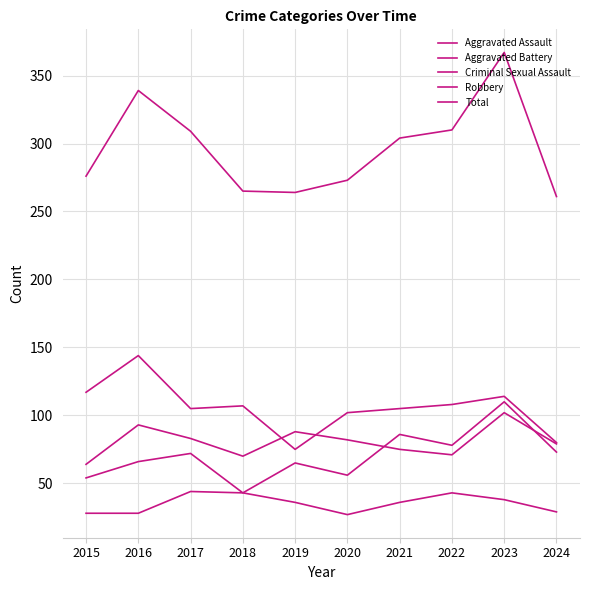

How many lines are shown in the chart?

5